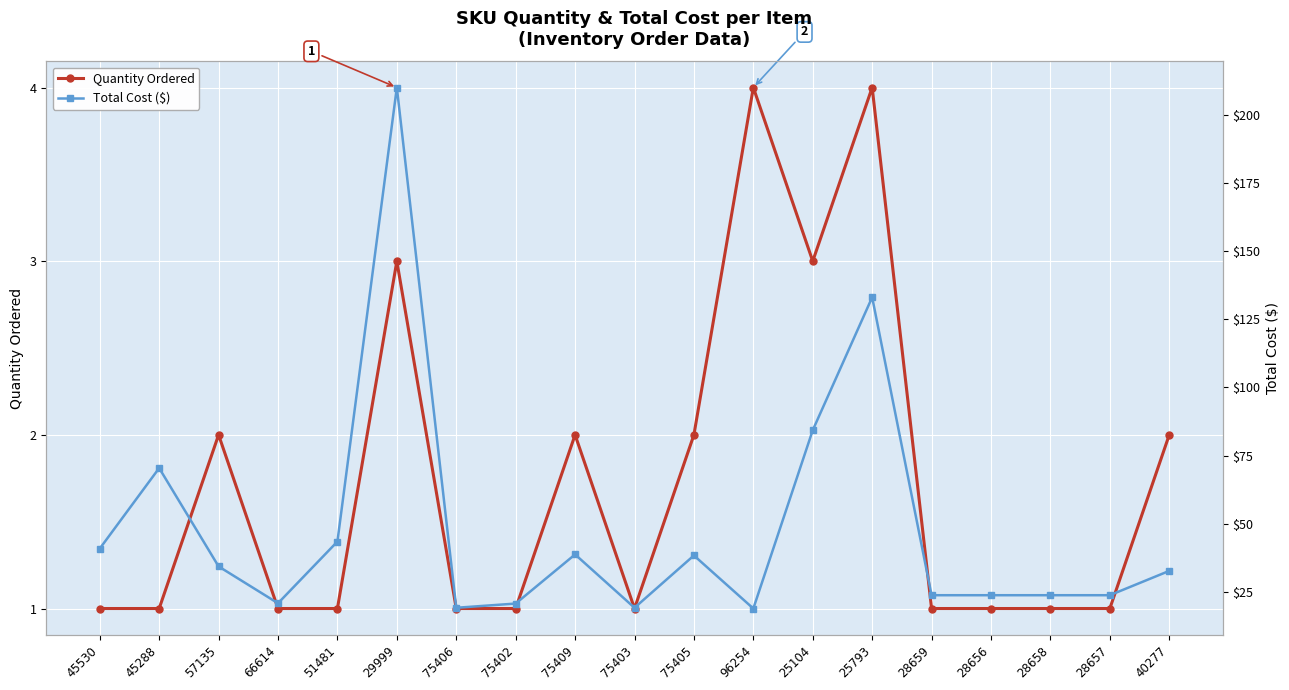

What is the sum of the Quantity Ordered values at 57135 and 25793?

6